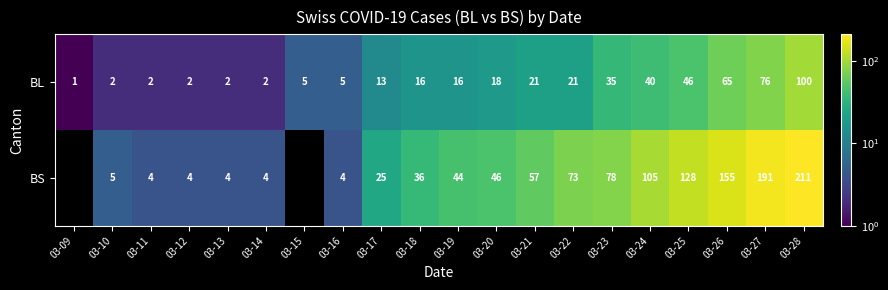

Rank the series at 03-12 from highest to lowest value.

BS, BL